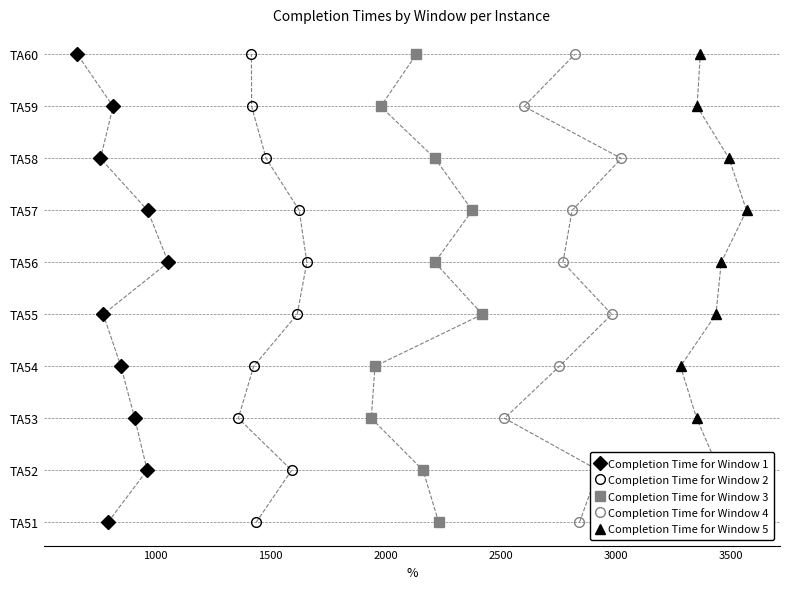

How many lines are shown in the chart?

5